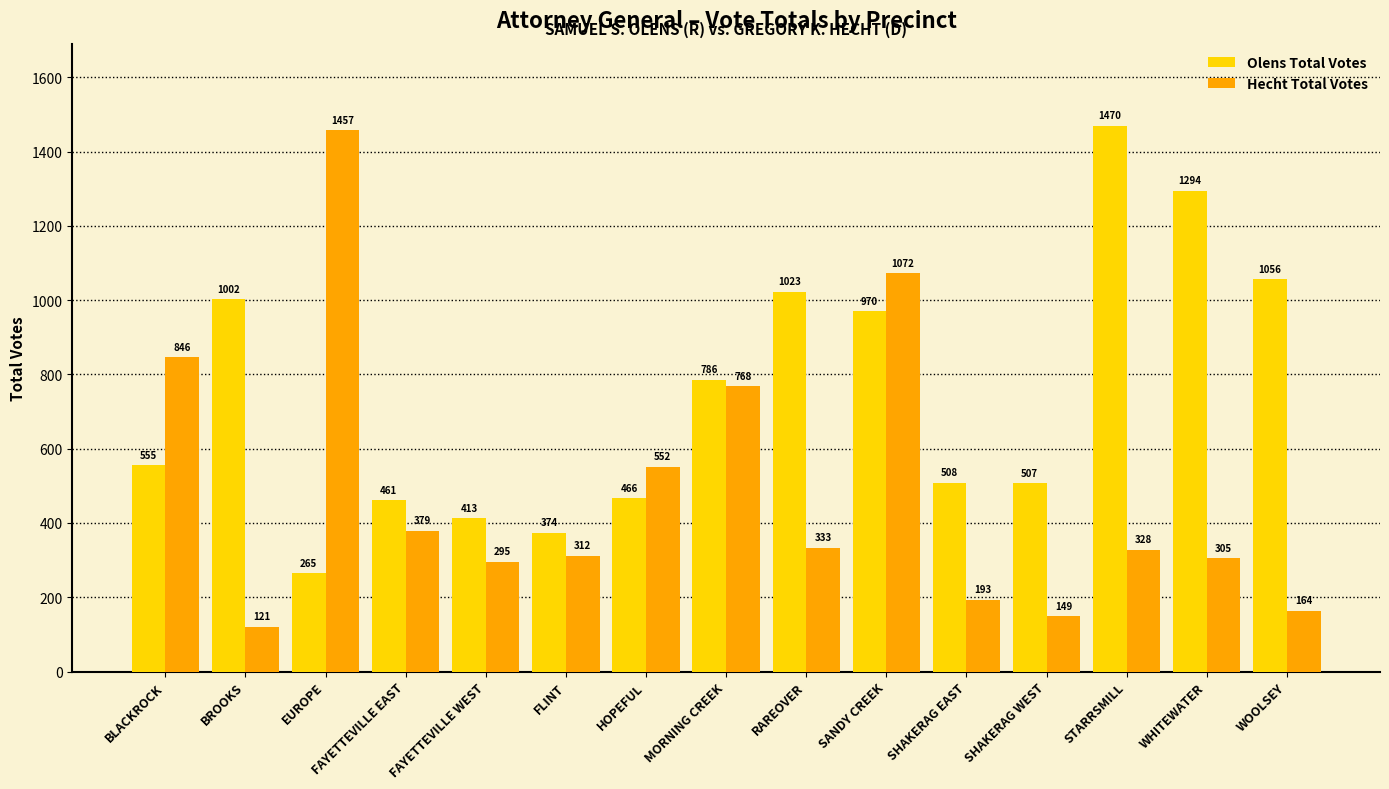

The Olens Total Votes series shows 496 at RAREOVER. True or false?

False